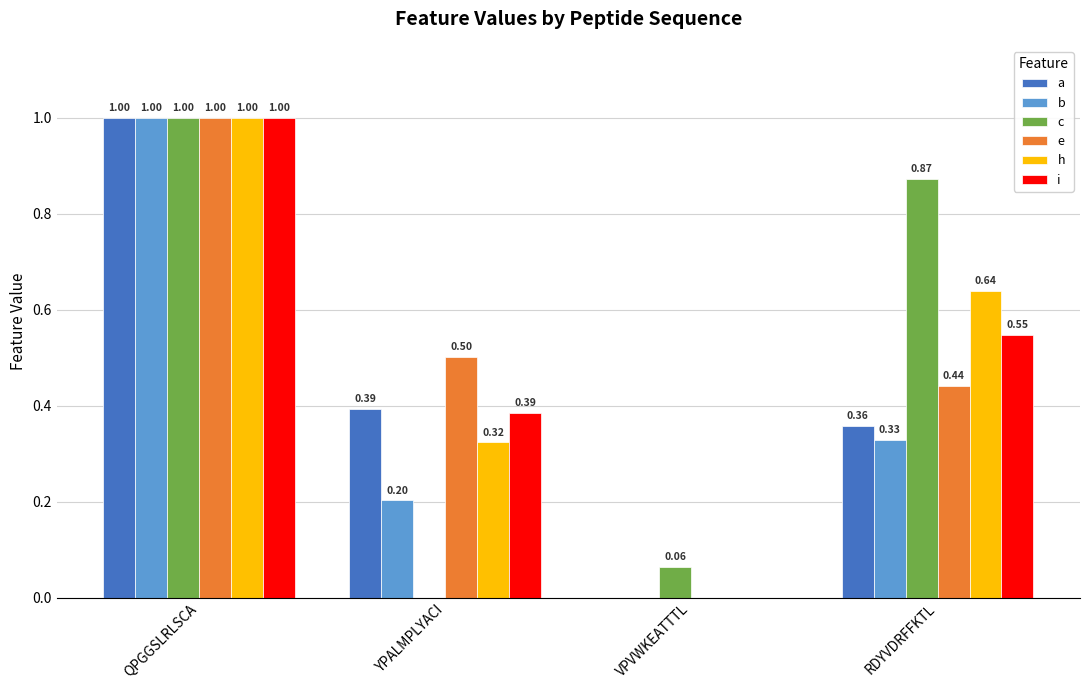

How many categories are shown in the chart?

4